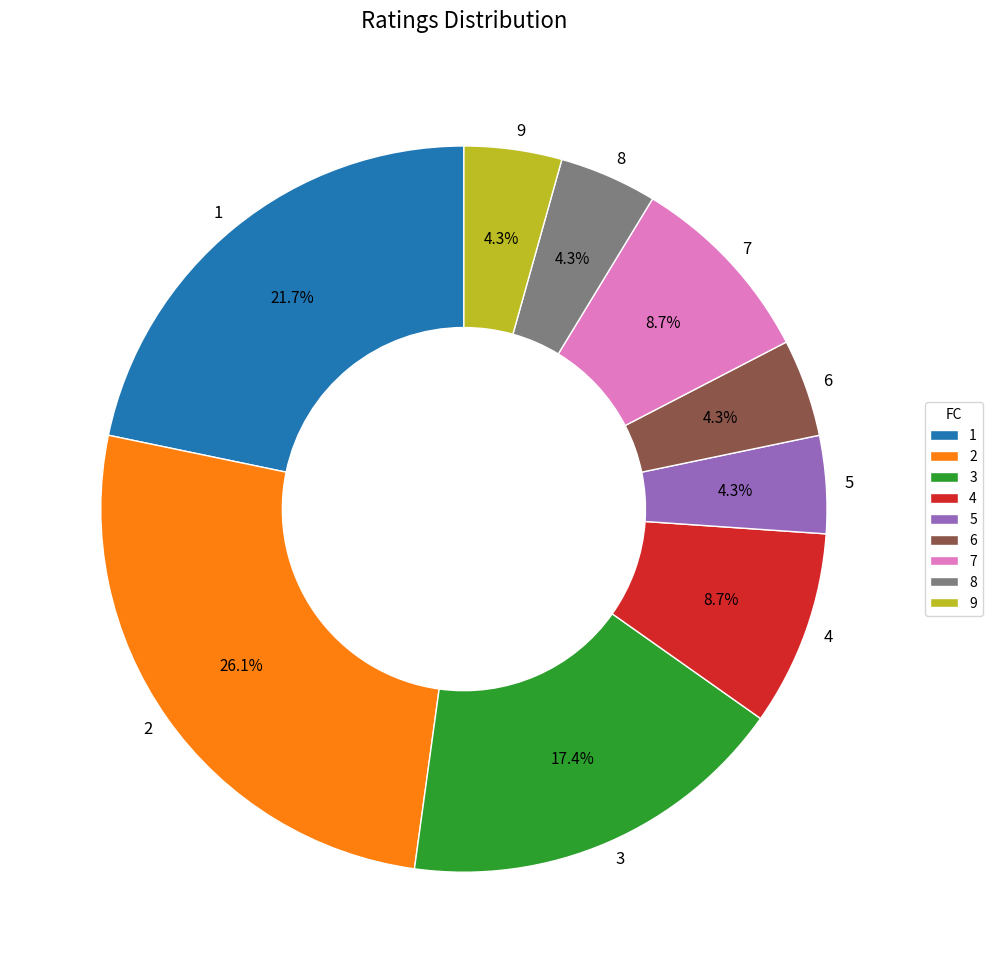

To the nearest percent, what is the difference between the largest and smallest slice percentages?

22%